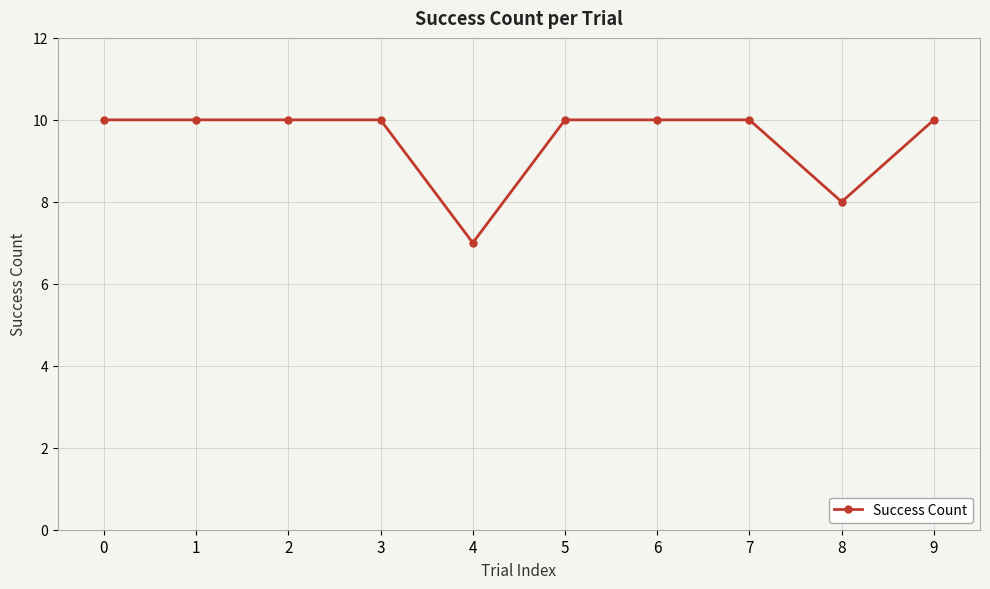

True or false: the data shows 10 at 7.

True